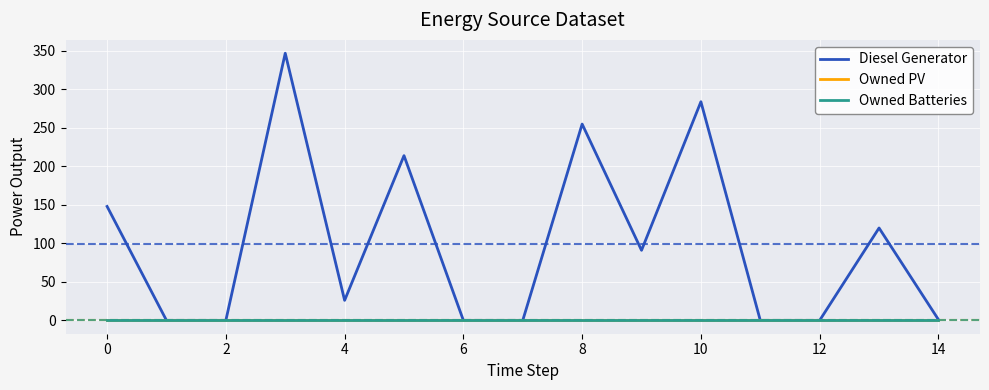

Is this an area chart (filled region under the line)?

No